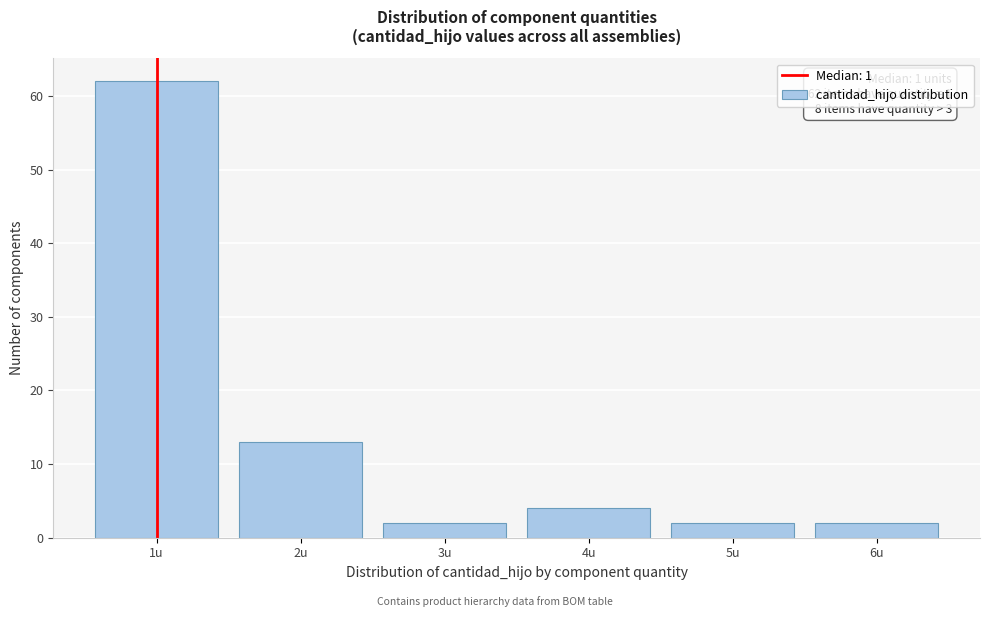

Which range on the x-axis has the tallest bar?

0.5 to 1.5